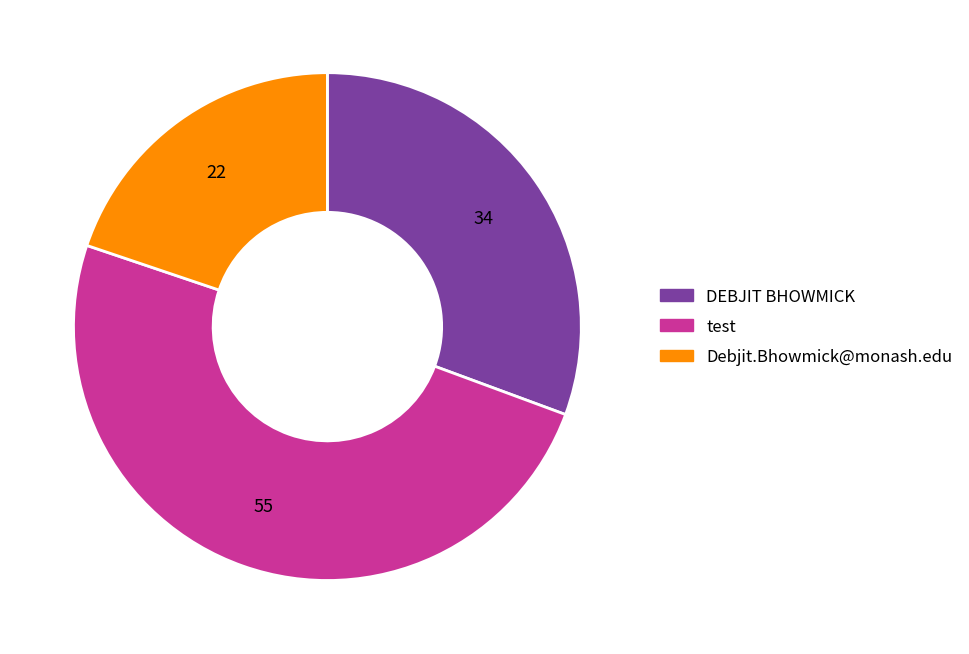

The test slice represents 39% of the pie. True or false?

False